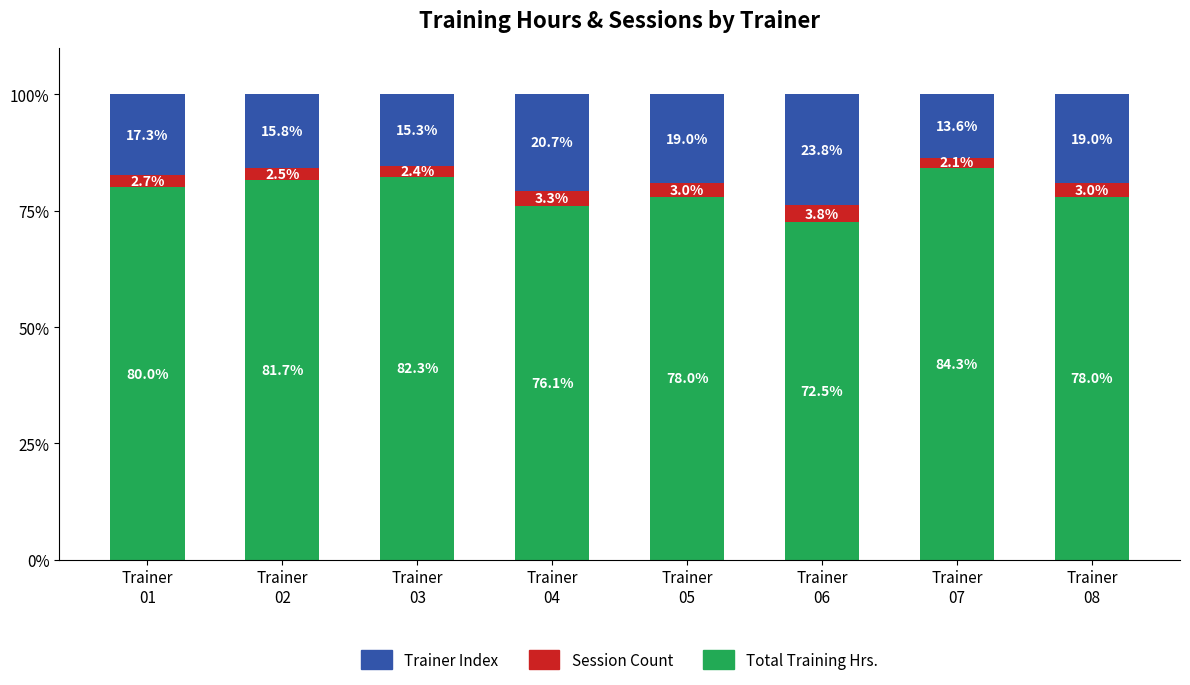

What is the minimum value for Total Training Hrs.?

72.5